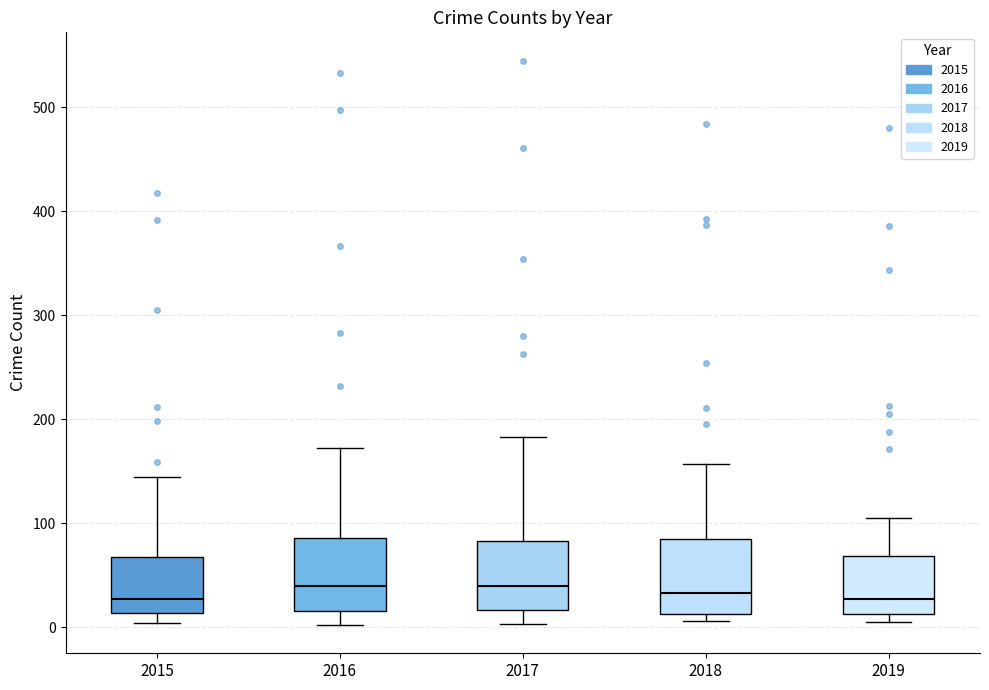

Where does the upper whisker of the box at x = 2019 end on the y-axis? The values are not printed on the chart, so give them approximately, as read against the axis.

110